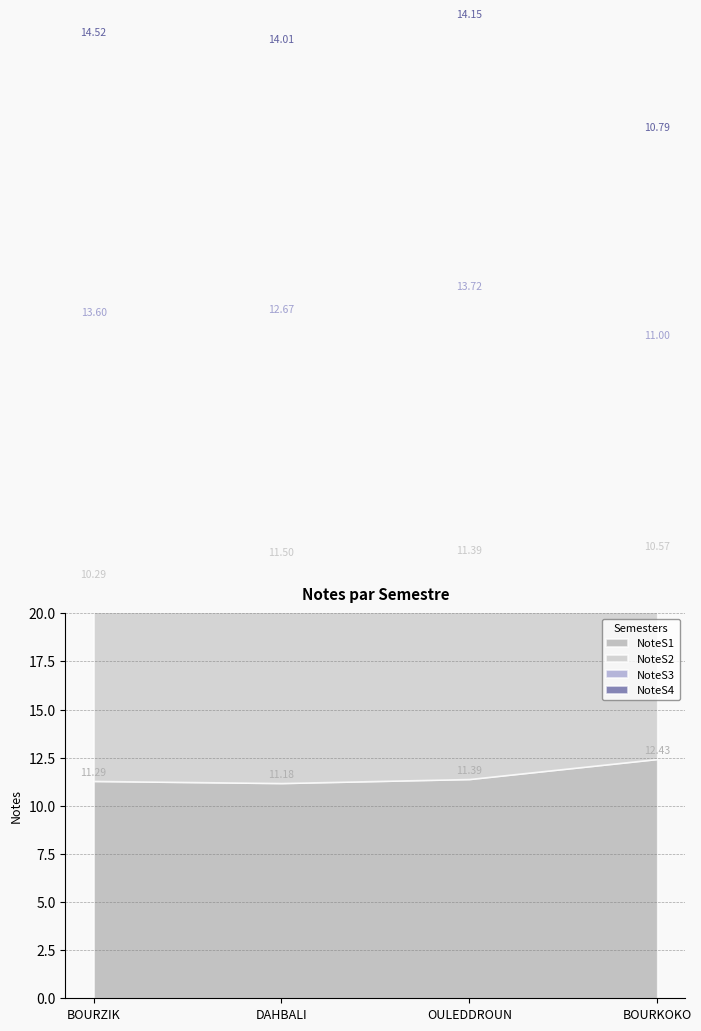

Reading right to left, what are all the values shown in this chart?

NoteS1: BOURKOKO=12.4	OULEDDROUN=11.4	DAHBALI=11.2	BOURZIK=11.3
NoteS2: BOURKOKO=10.6	OULEDDROUN=11.4	DAHBALI=11.5	BOURZIK=10.3
NoteS3: BOURKOKO=11.0	OULEDDROUN=13.7	DAHBALI=12.7	BOURZIK=13.6
NoteS4: BOURKOKO=10.8	OULEDDROUN=14.2	DAHBALI=14.0	BOURZIK=14.5